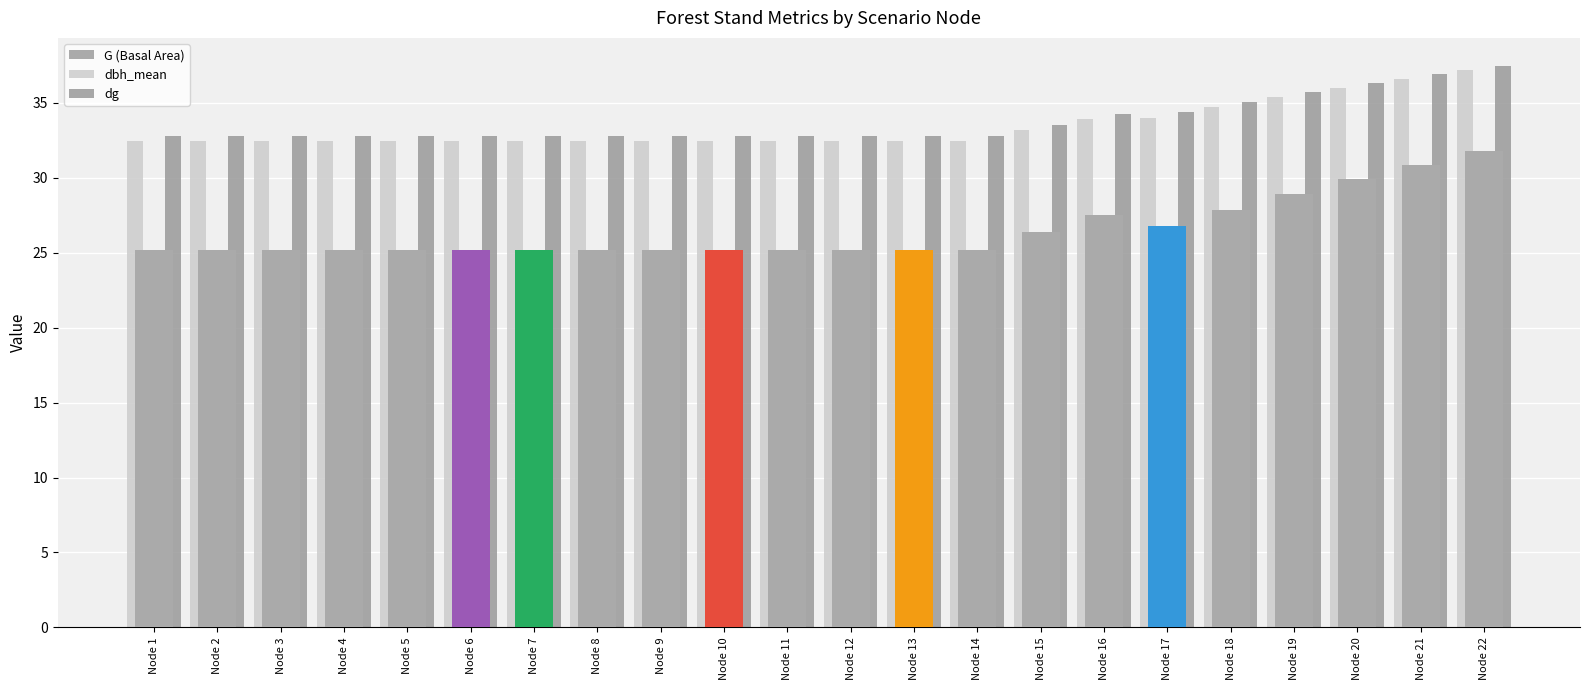

At how many categories does at least one series exceed 25?

22